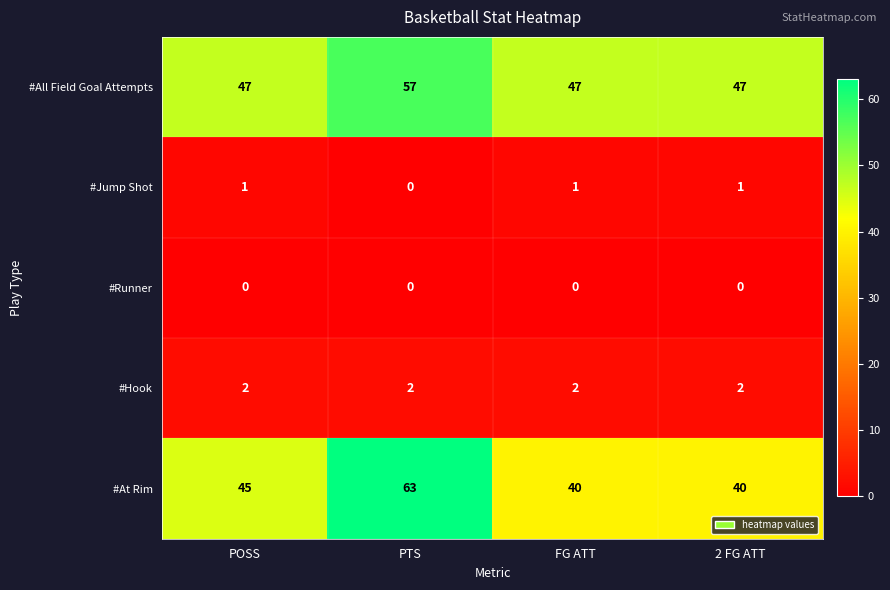

How many categories are shown in the chart?

4